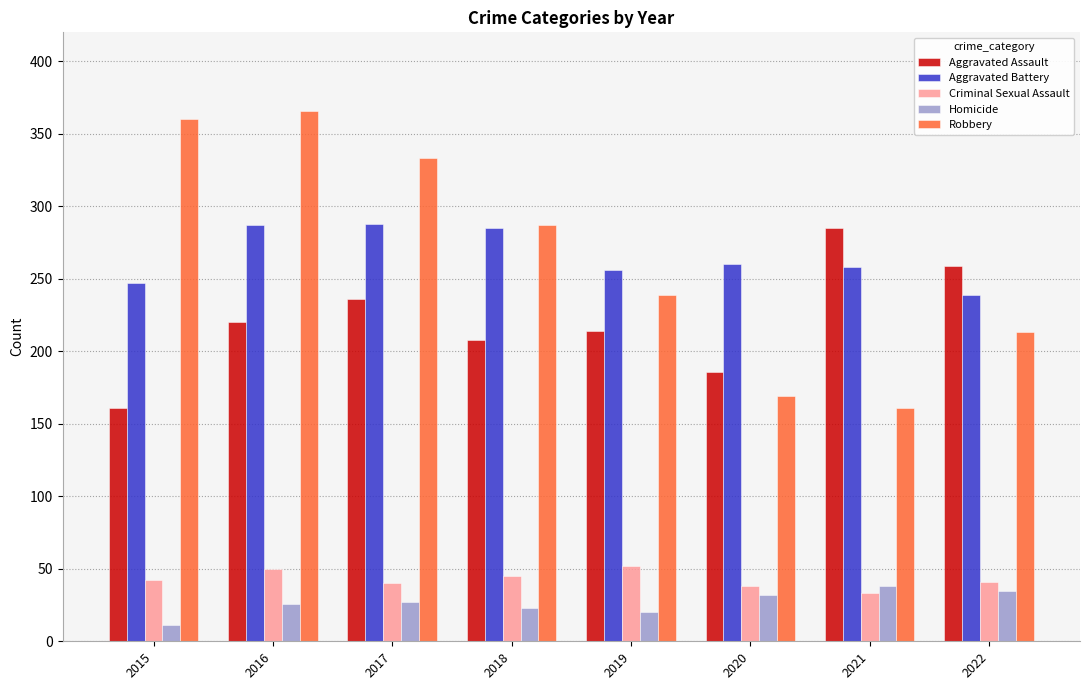

Rank the series at 2016 from highest to lowest value.

Robbery, Aggravated Battery, Aggravated Assault, Criminal Sexual Assault, Homicide